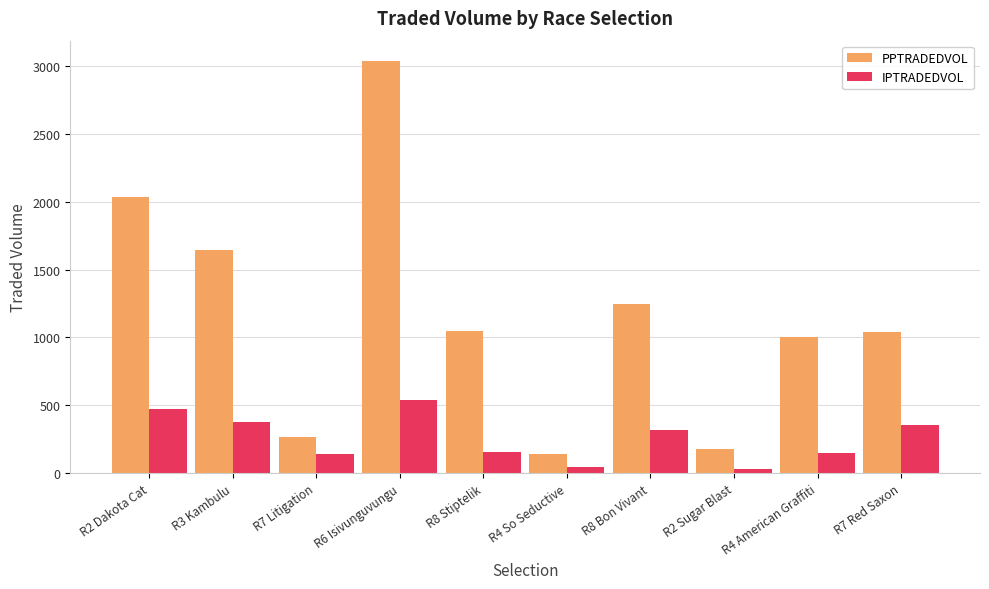

What position from the right is R2 Dakota Cat?

10